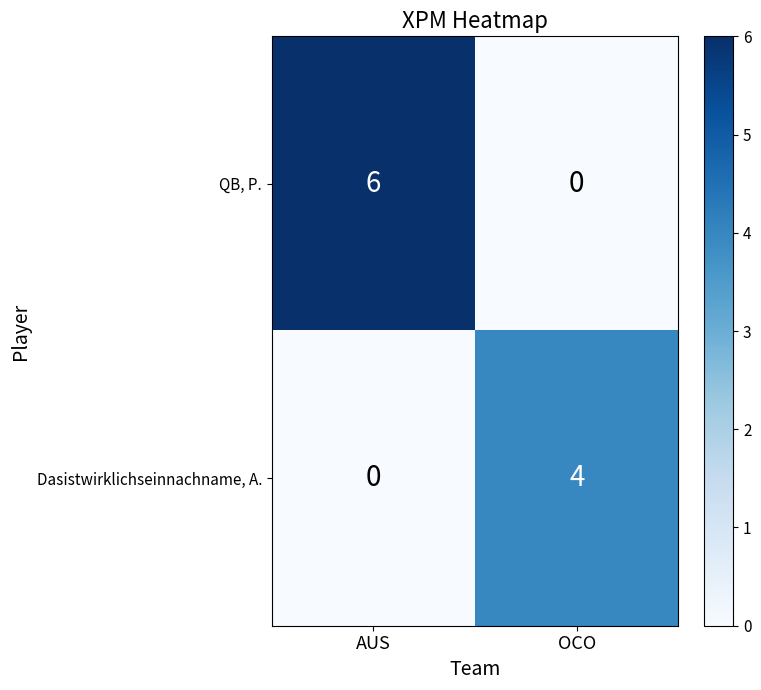

True or false: QB, P. has a value of 6 at AUS.

True